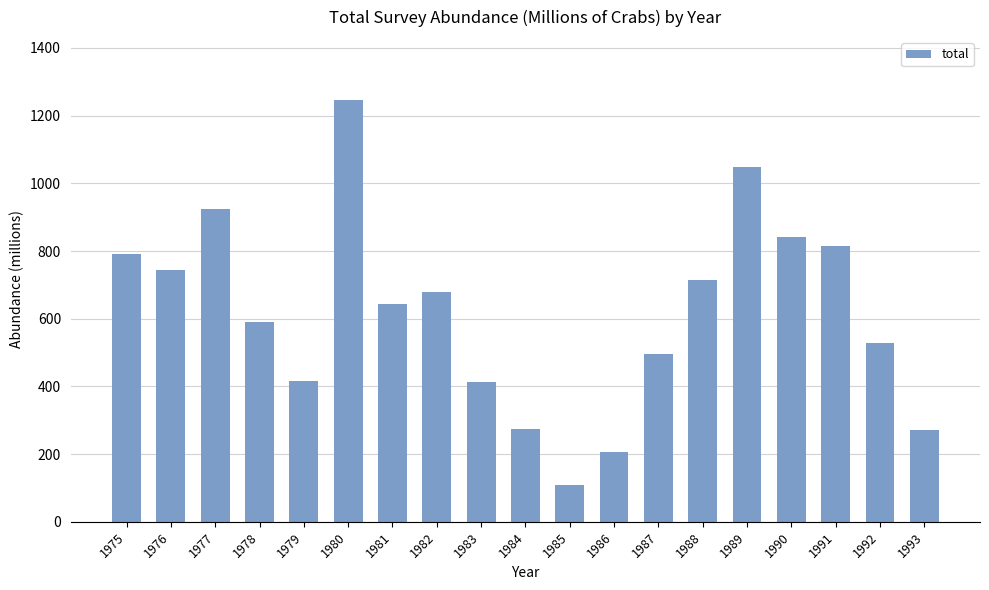

How many values exceed 643?

10